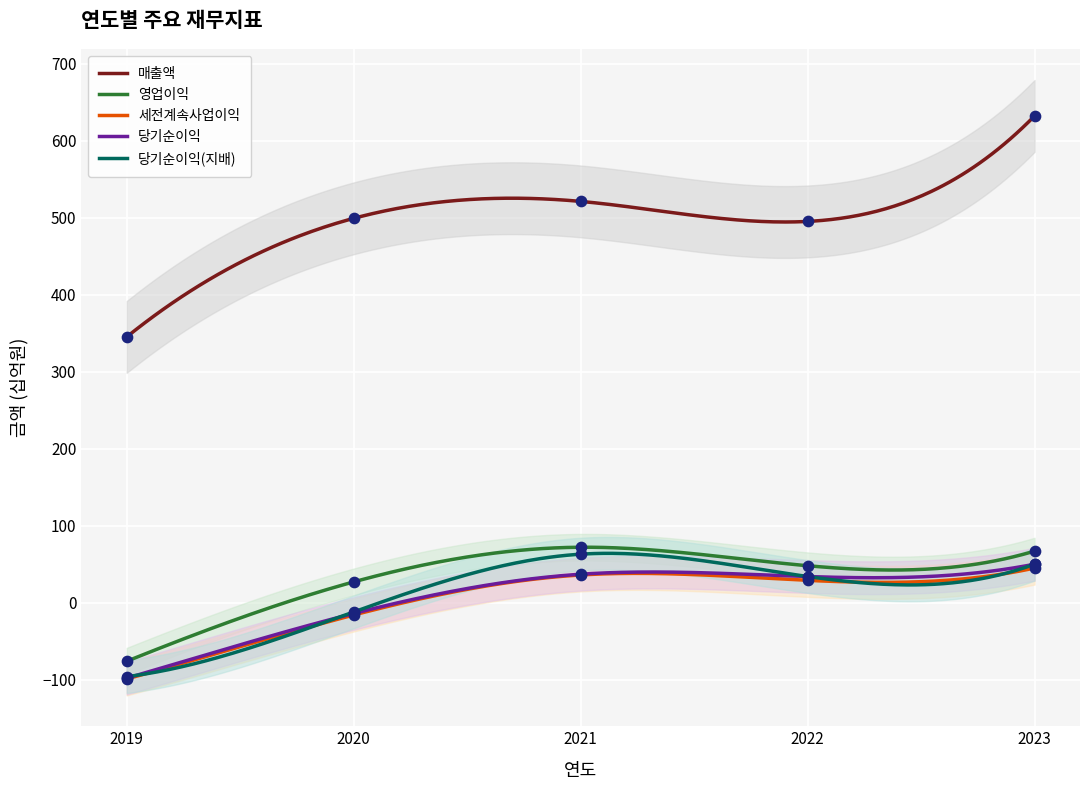

Which series contains the lowest Y value?

세전계속사업이익